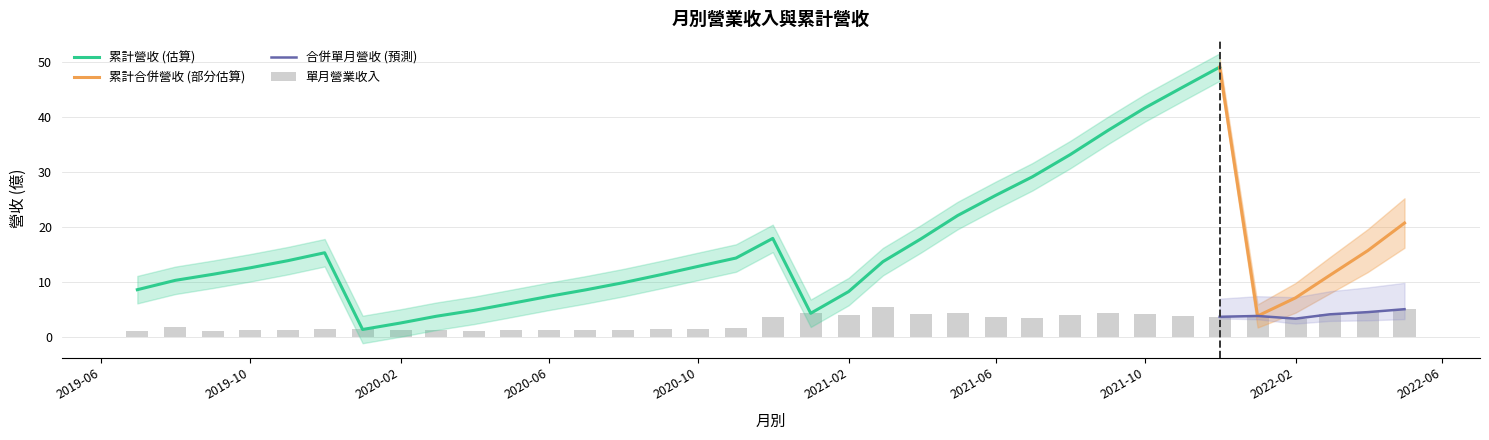

At how many categories does at least one series exceed 35?

4